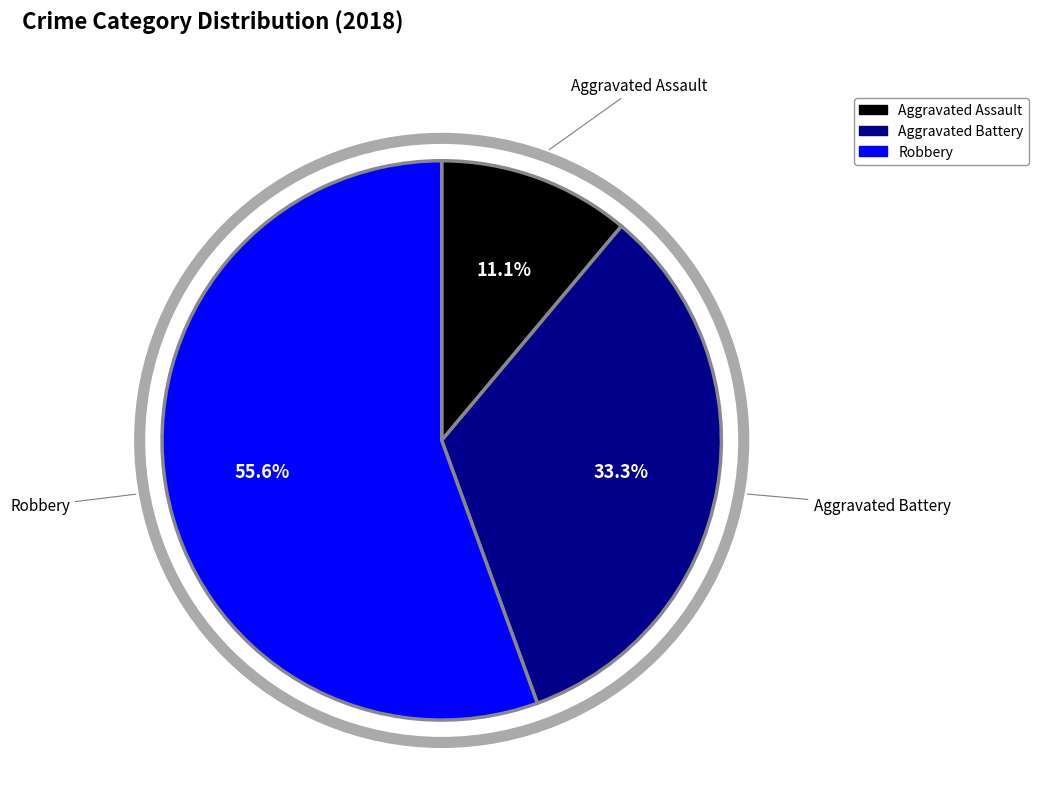

To the nearest percent, what is the difference between the largest and smallest slice percentages?

44%